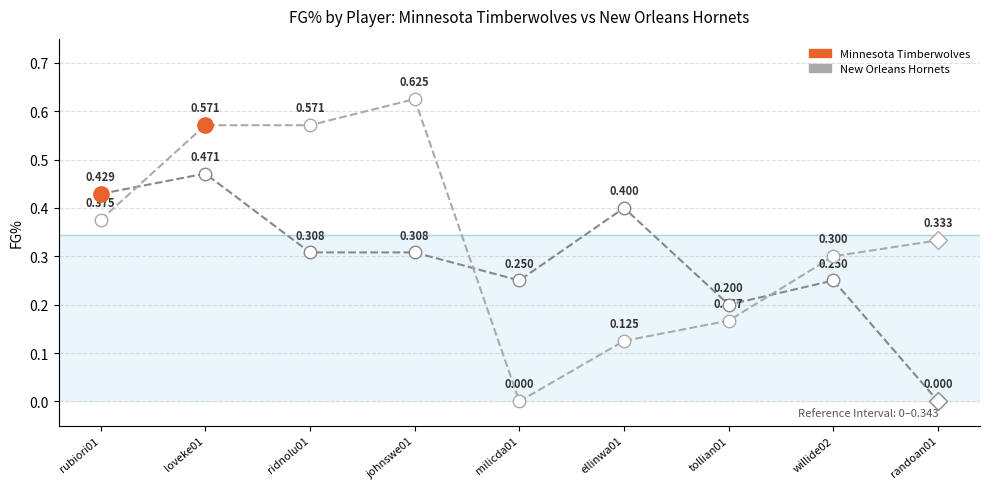

What is the sum of the New Orleans FG% values at ellinwa01 and willide02?

0.4